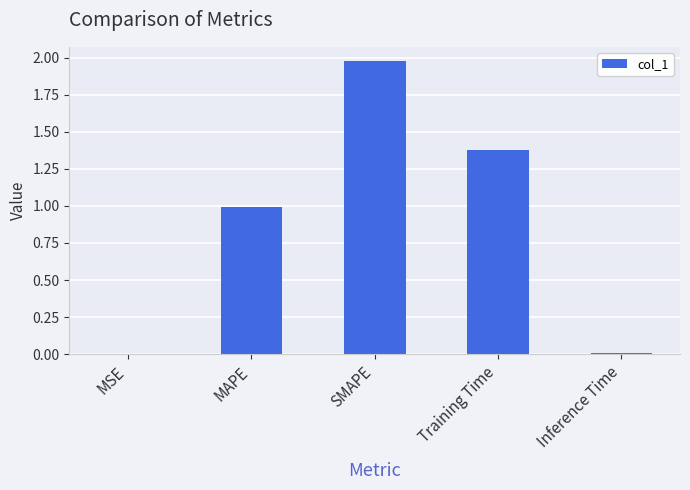

Which has a higher value, Inference Time or SMAPE?

SMAPE